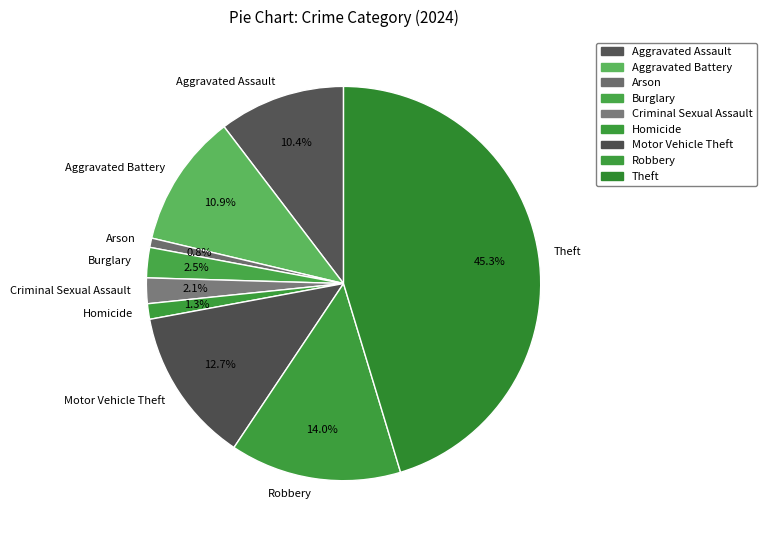

What is the ratio of the value at Aggravated Assault to the value at Burglary?

4.2